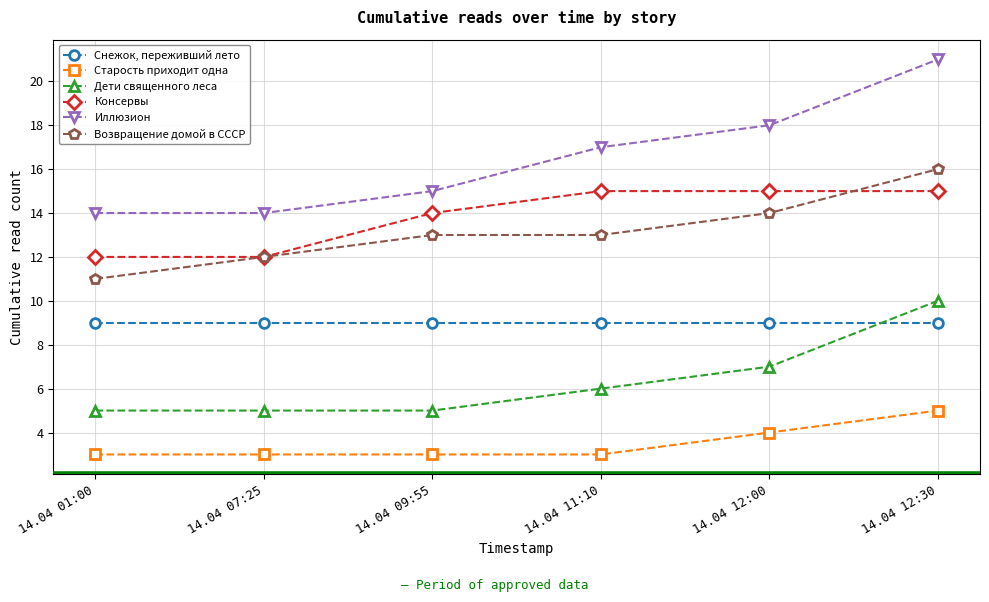

At which label does Старость приходит одна reach its peak?

14.04 12:30